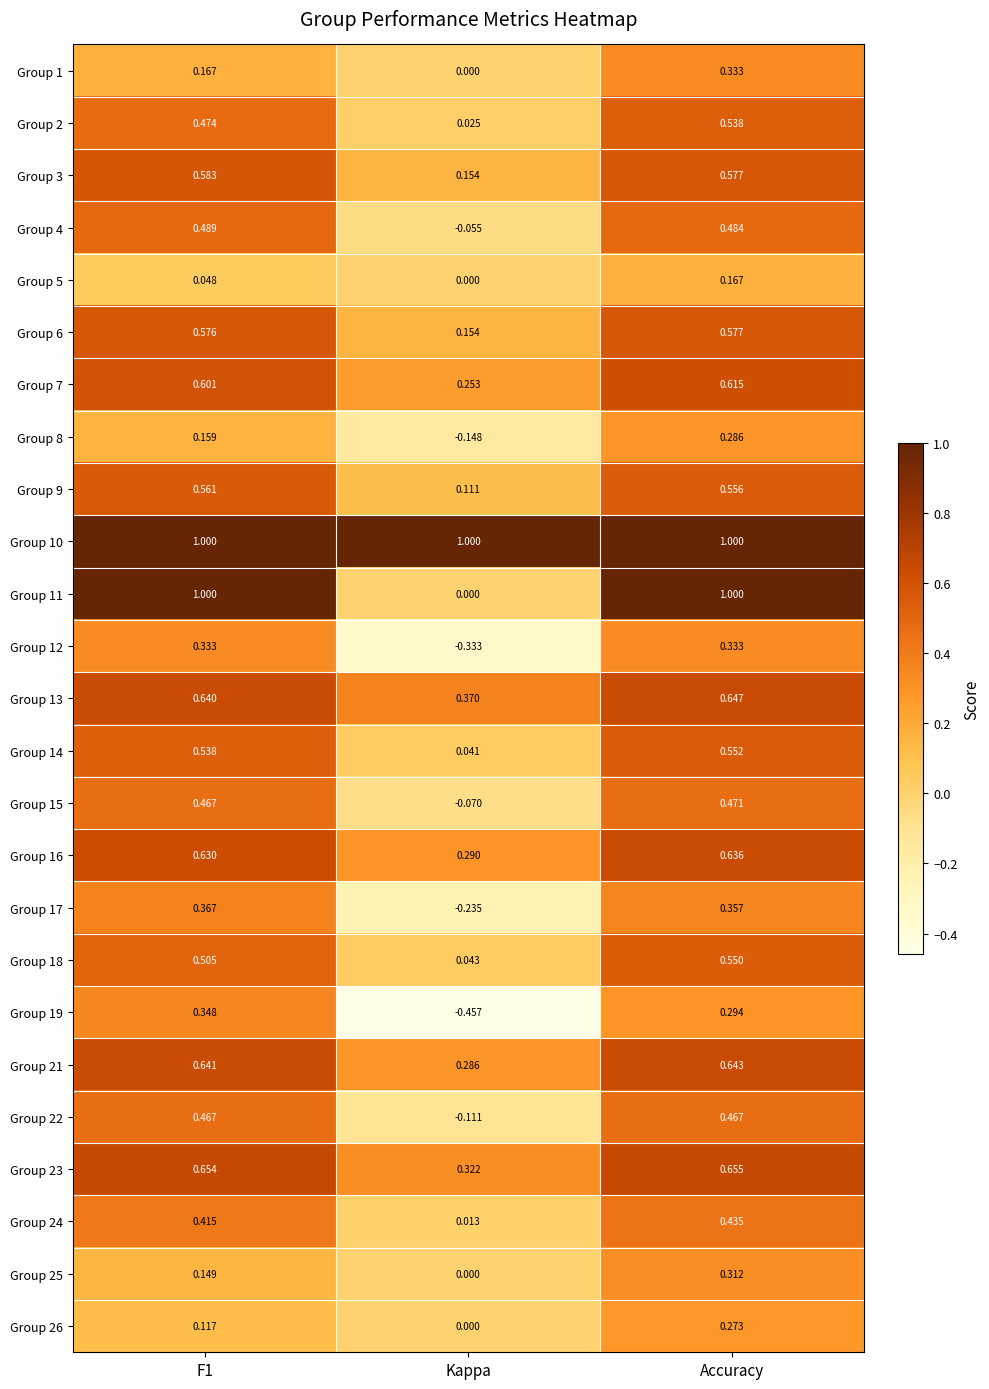

At which category is the sum across all series the highest?

Accuracy